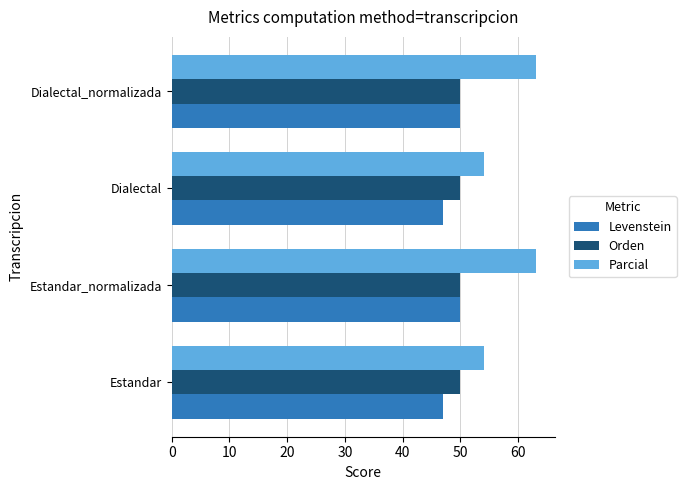

Which series has the widest spread of values?

Parcial